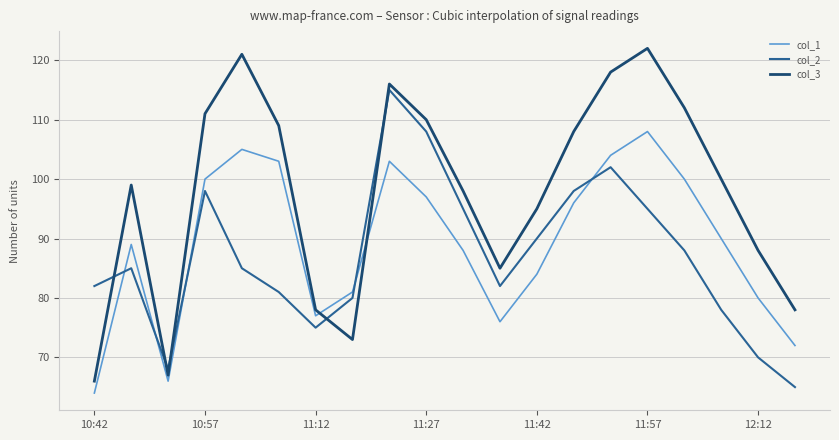

Which series has the largest total across all categories?

col_3